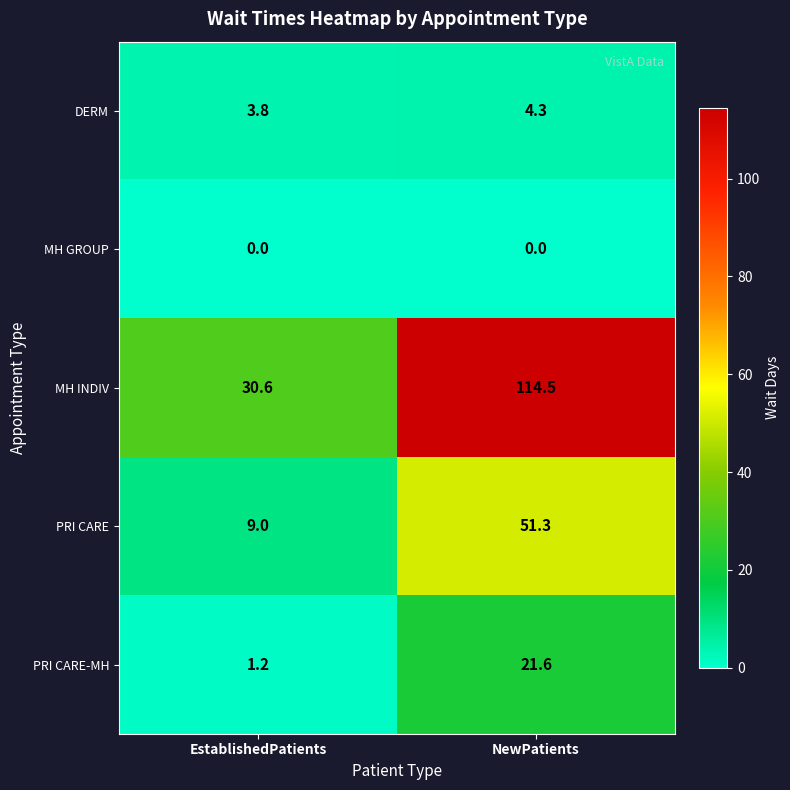

How many categories are shown in the chart?

2